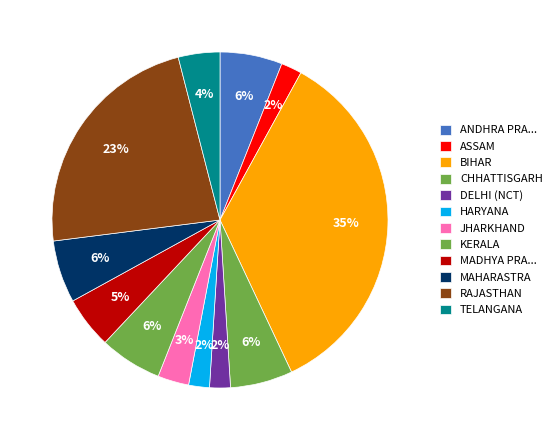

Count the number of slices in the pie.

12